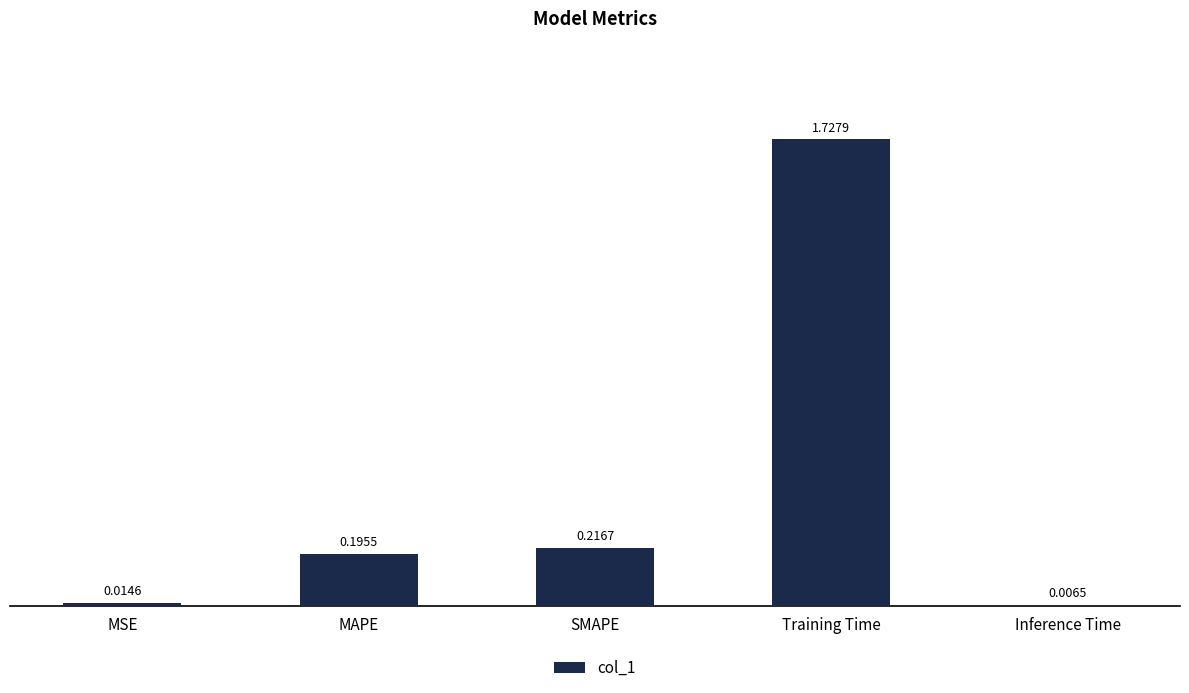

What is the label of the 3rd bar from the right?

SMAPE